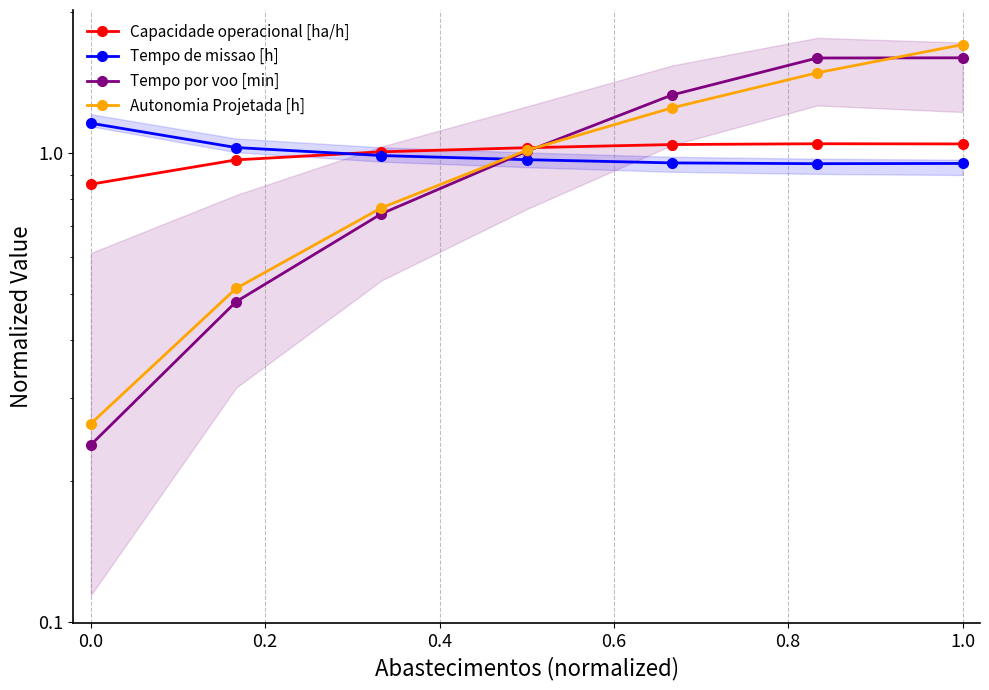

Is this an area chart (filled region under the line)?

No